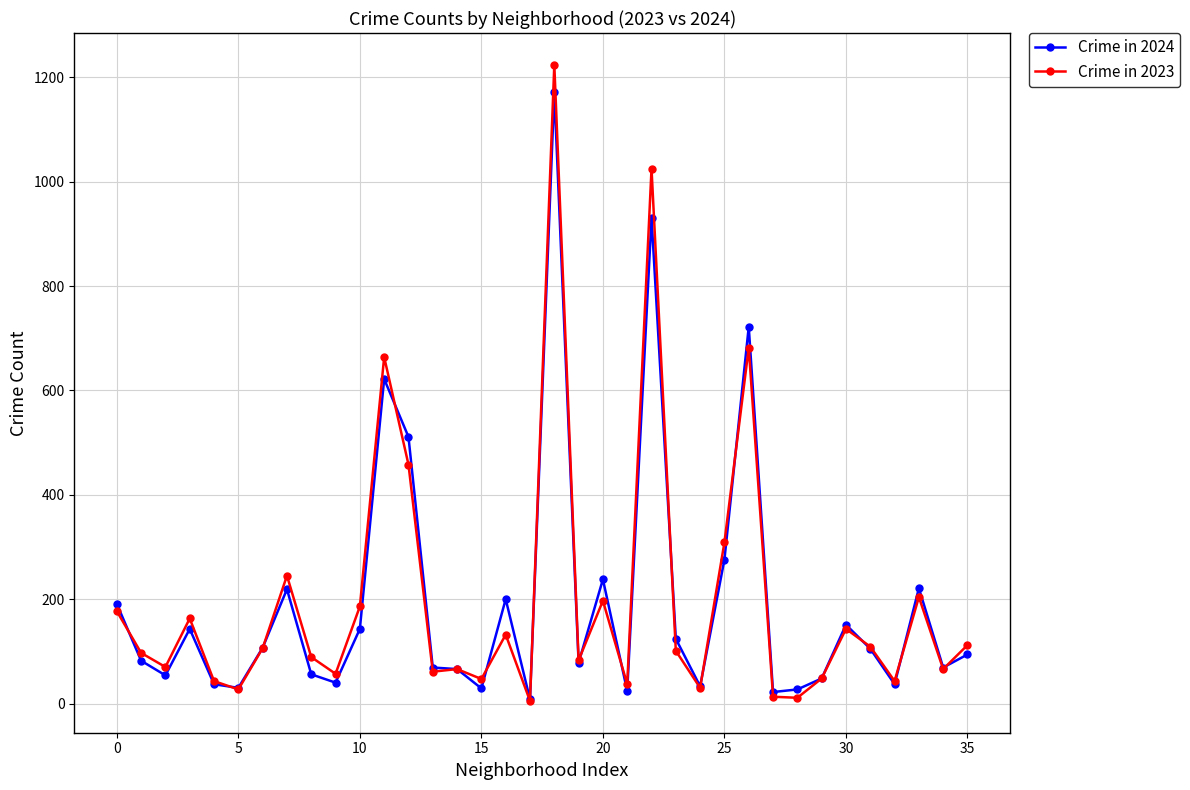

What is the maximum value for Crime in 2024?

1172